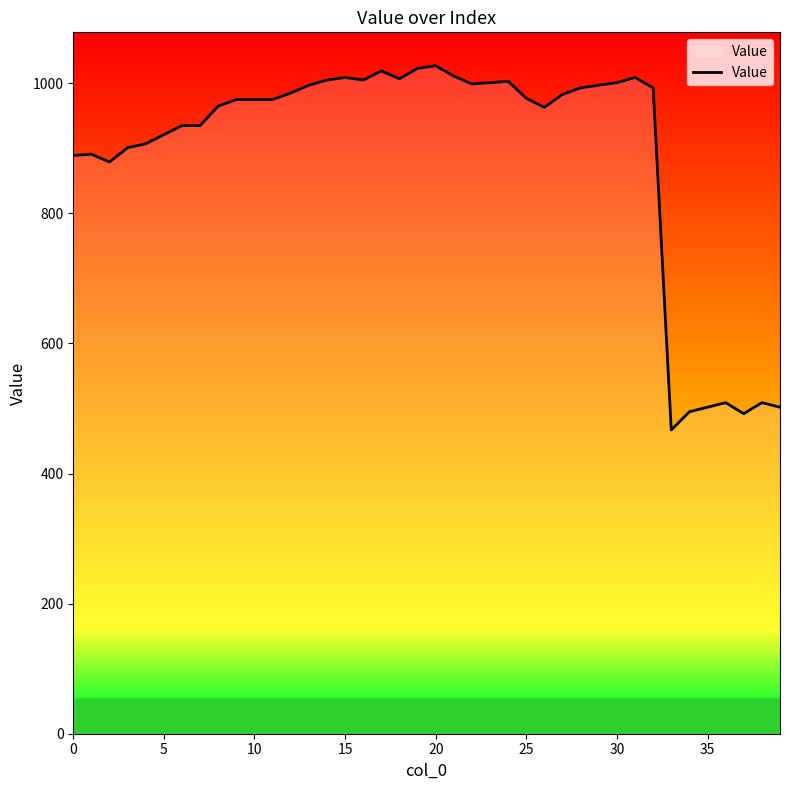

What is the sum of all values?

35631